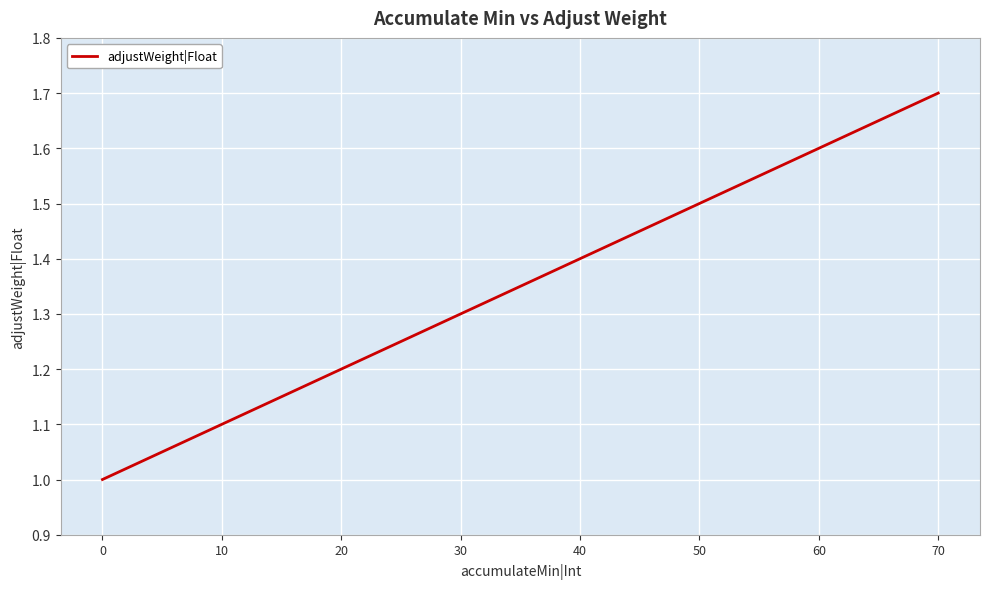

Count the number of categories in the chart.

8